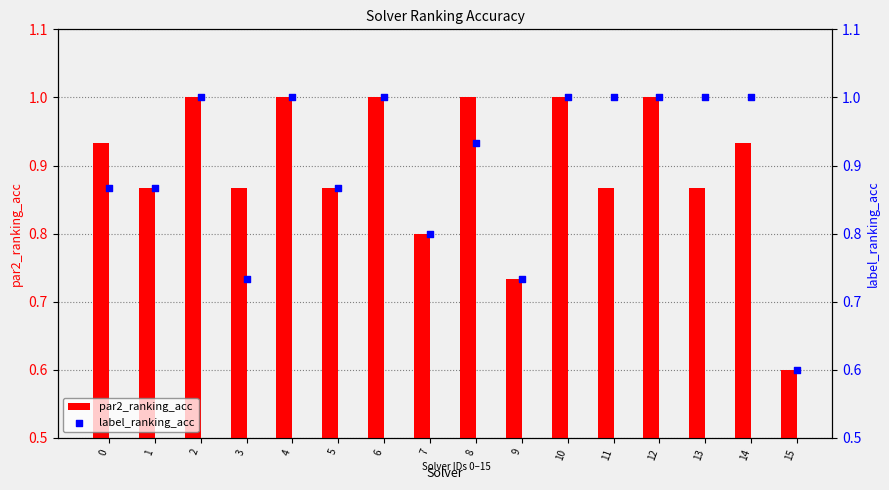

Is the value of label_ranking_acc at 0 greater than the value of par2_ranking_acc at 10?

No